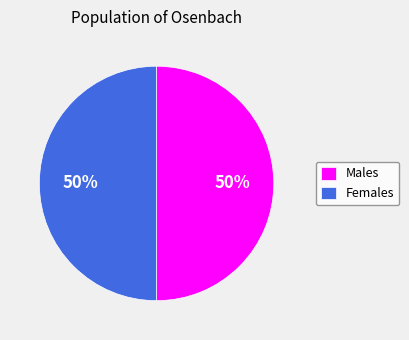

To the nearest percent, what portion does Males represent?

50%